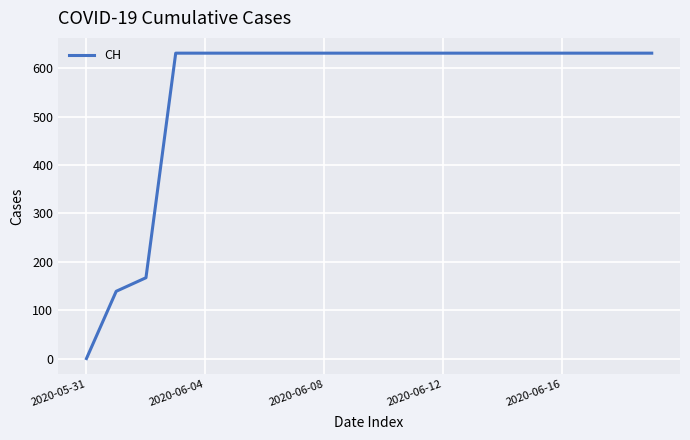

Reading right to left, extract all data points from this chart.

631	631	631	631	631	631	631	631	631	631	631	631	631	631	631	631	631	167	139	0